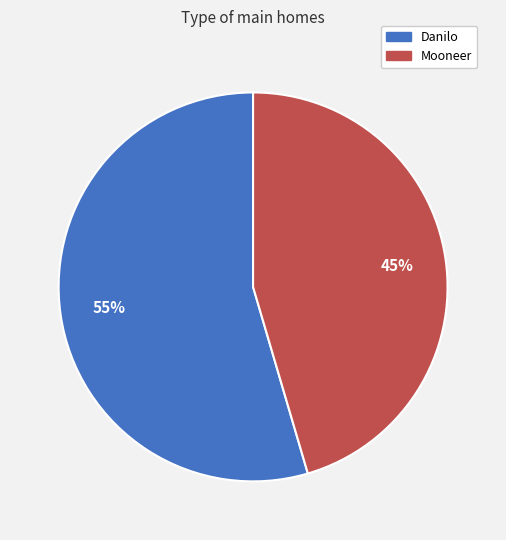

To the nearest percent, what is the average slice percentage?

50%